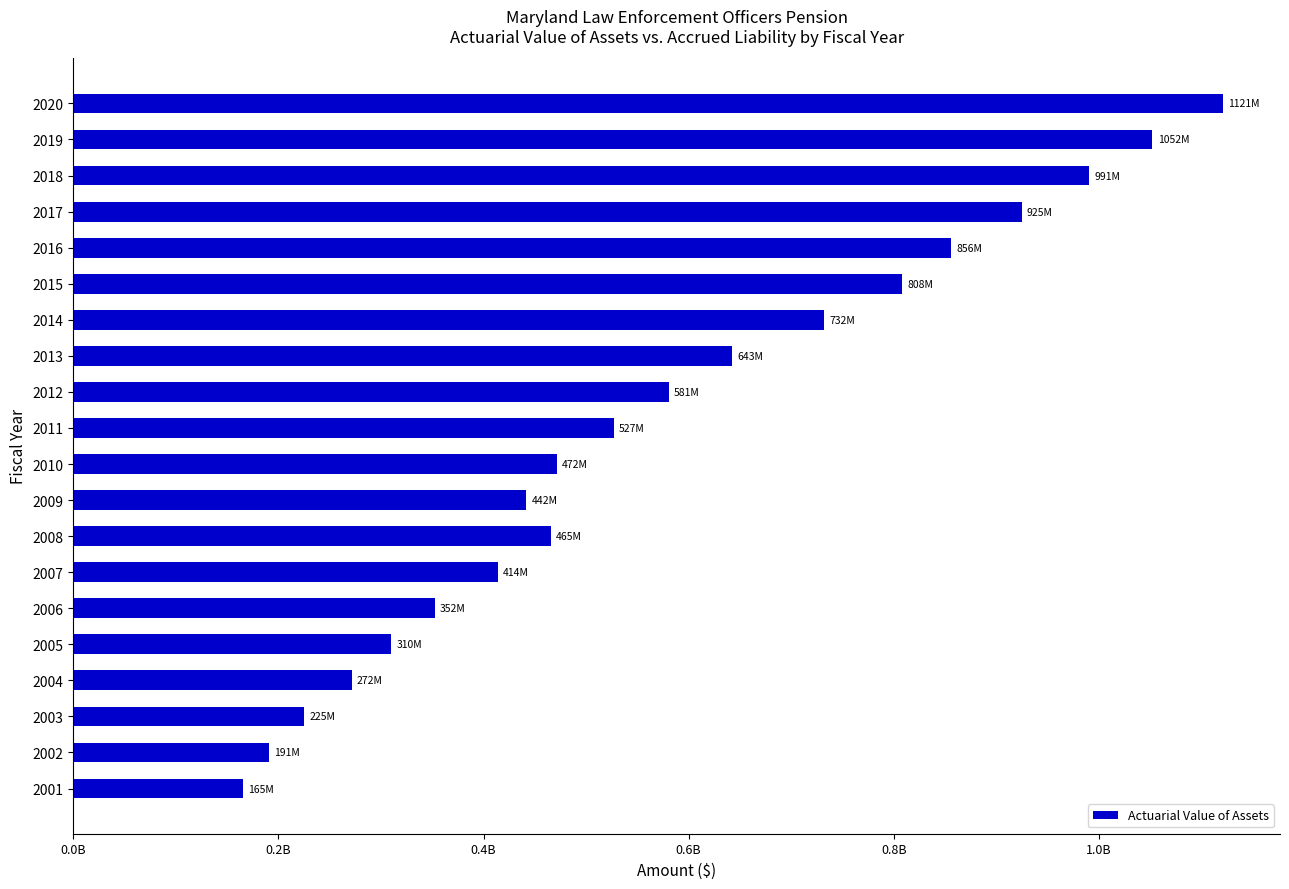

Are the bars horizontal?

Yes